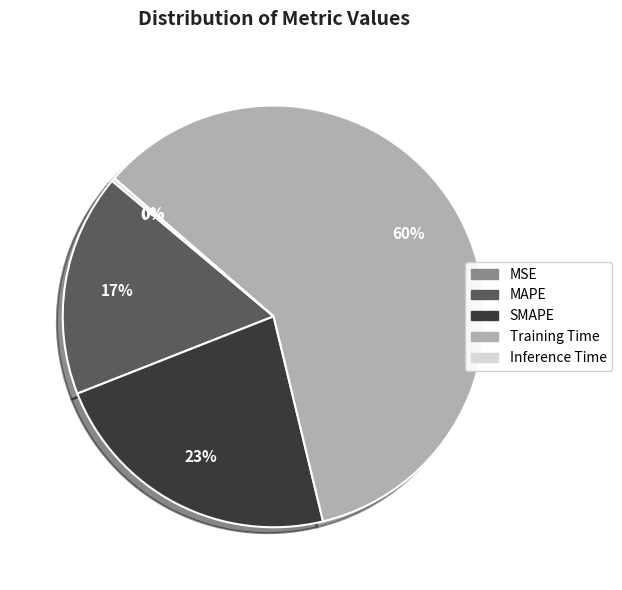

To the nearest percent, what is the average slice percentage?

20%